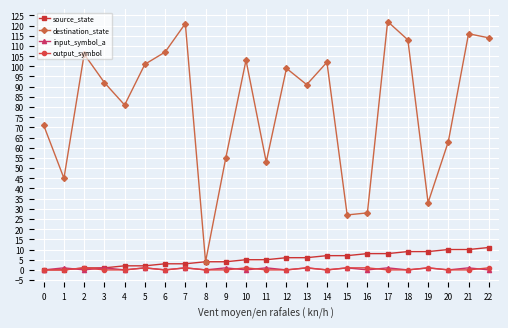

True or false: destination_state and output_symbol cross at least once.

False